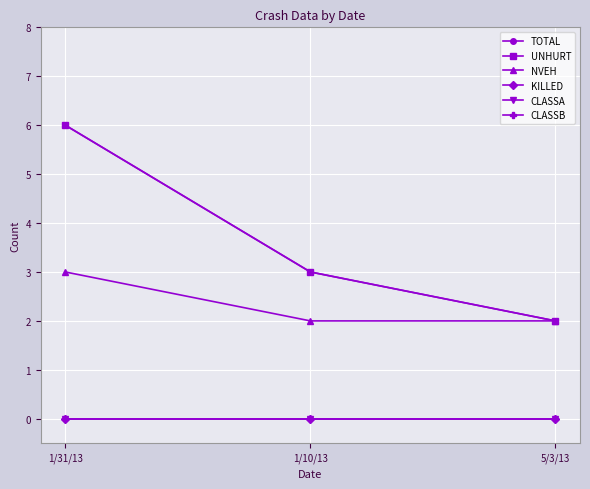

What is the sum of all TOTAL values?

11